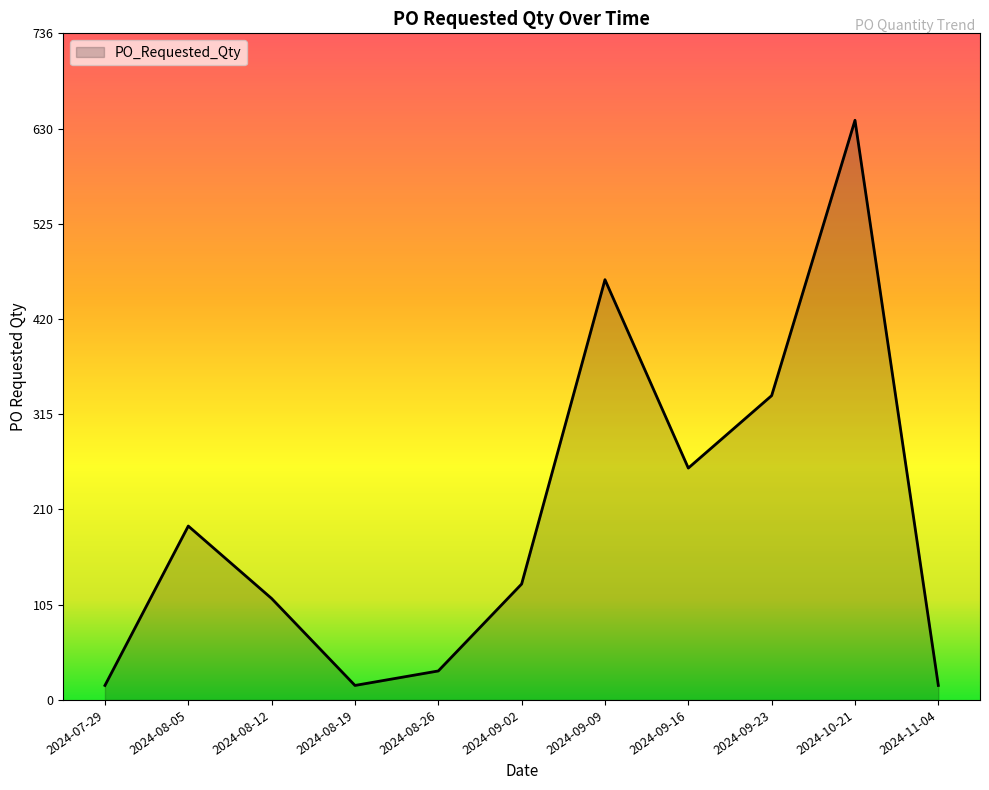

How many lines are shown in the chart?

1